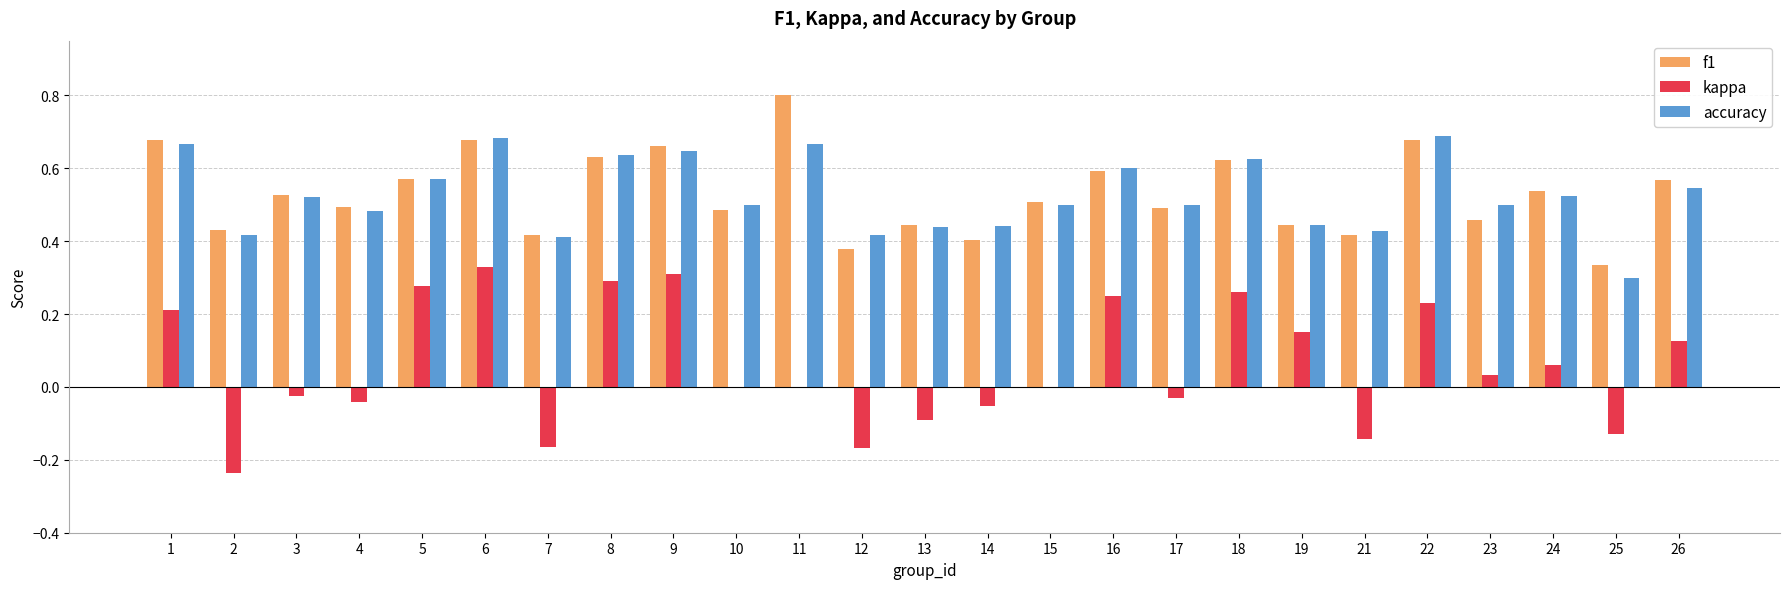

What is the greatest value displayed?

0.8